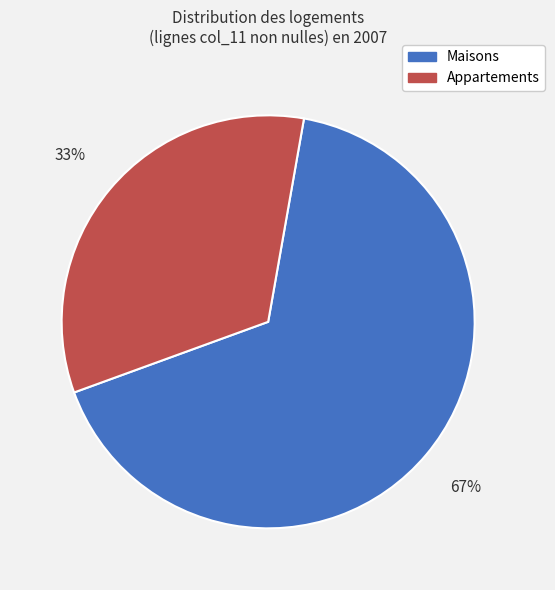

Is there any slice that represents more than half of the pie?

Yes